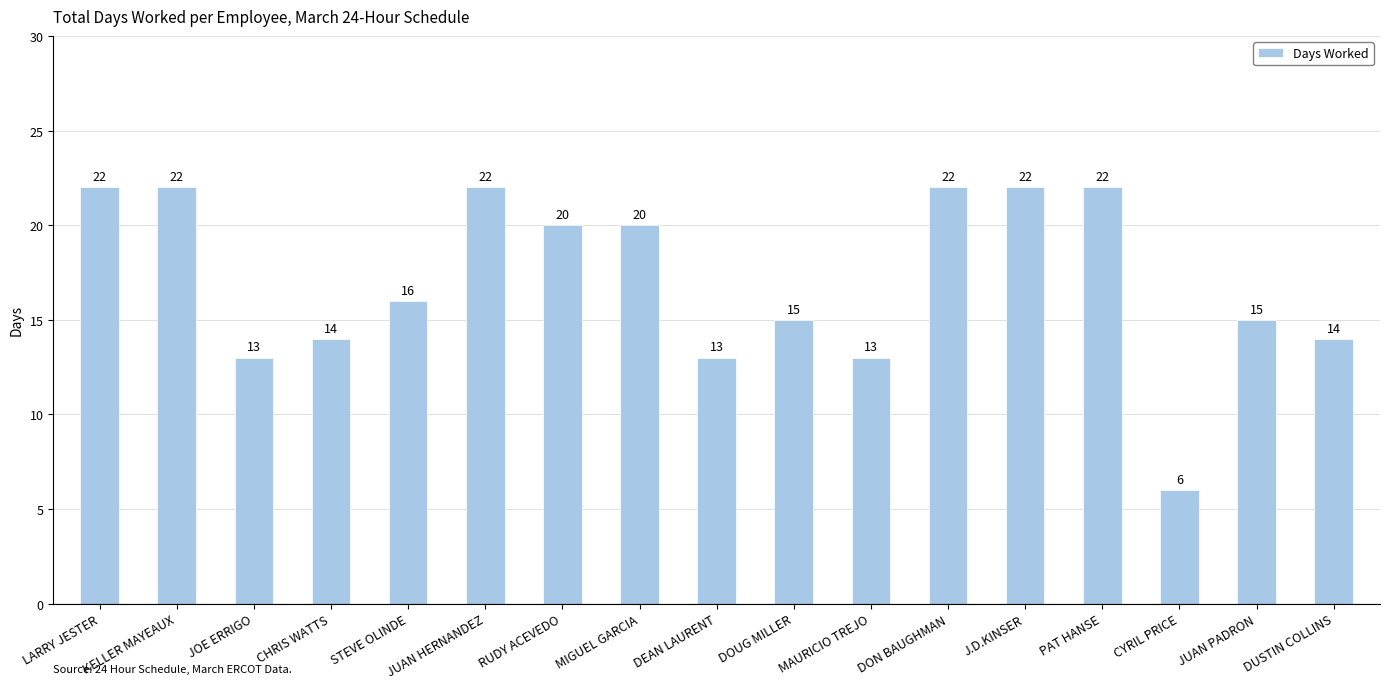

How many distinct data groups are displayed?

1